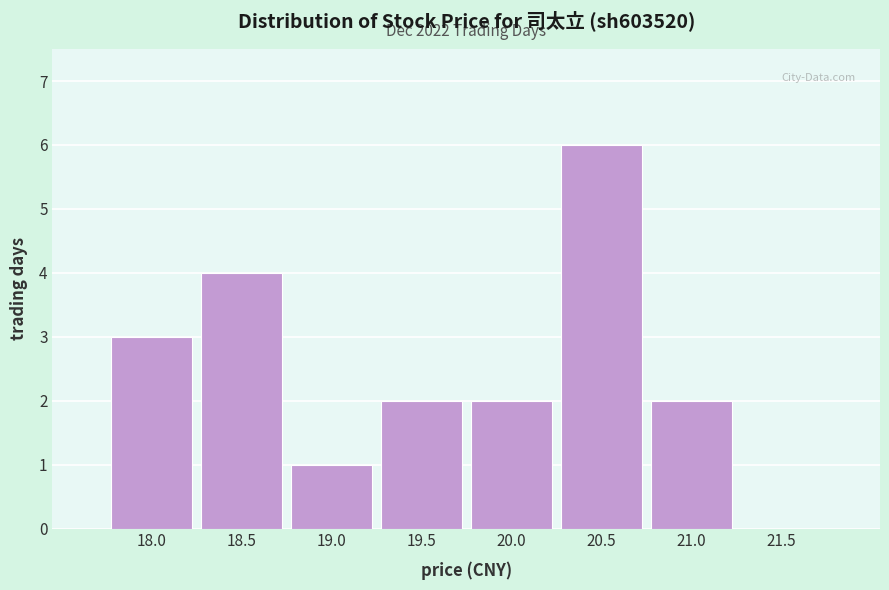

Reading left to right, what are all the values shown in this chart?

18.0=3	18.5=4	19.0=1	19.5=2	20.0=2	20.5=6	21.0=2	21.5=0